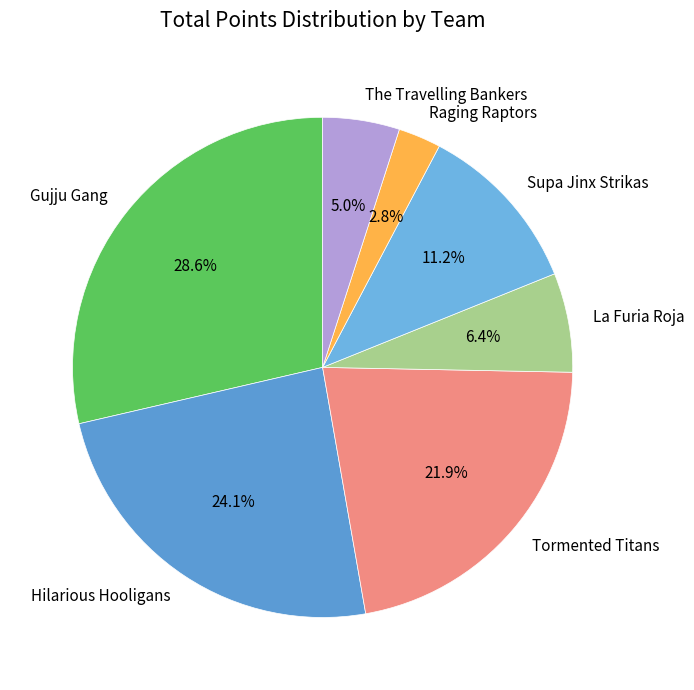

How much of the chart is everything except Raging Raptors?

97.2%